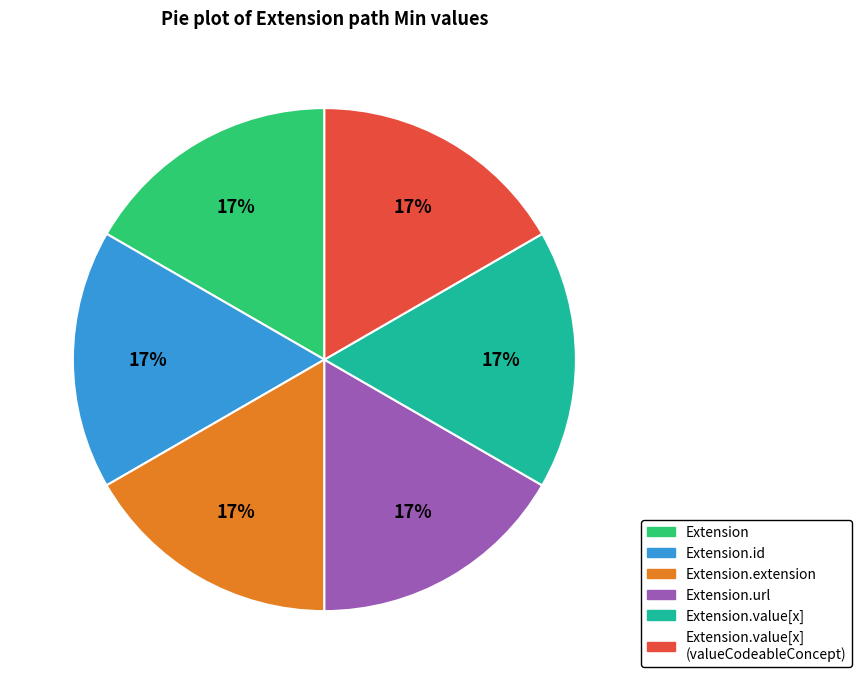

Is there a majority slice in this chart?

No